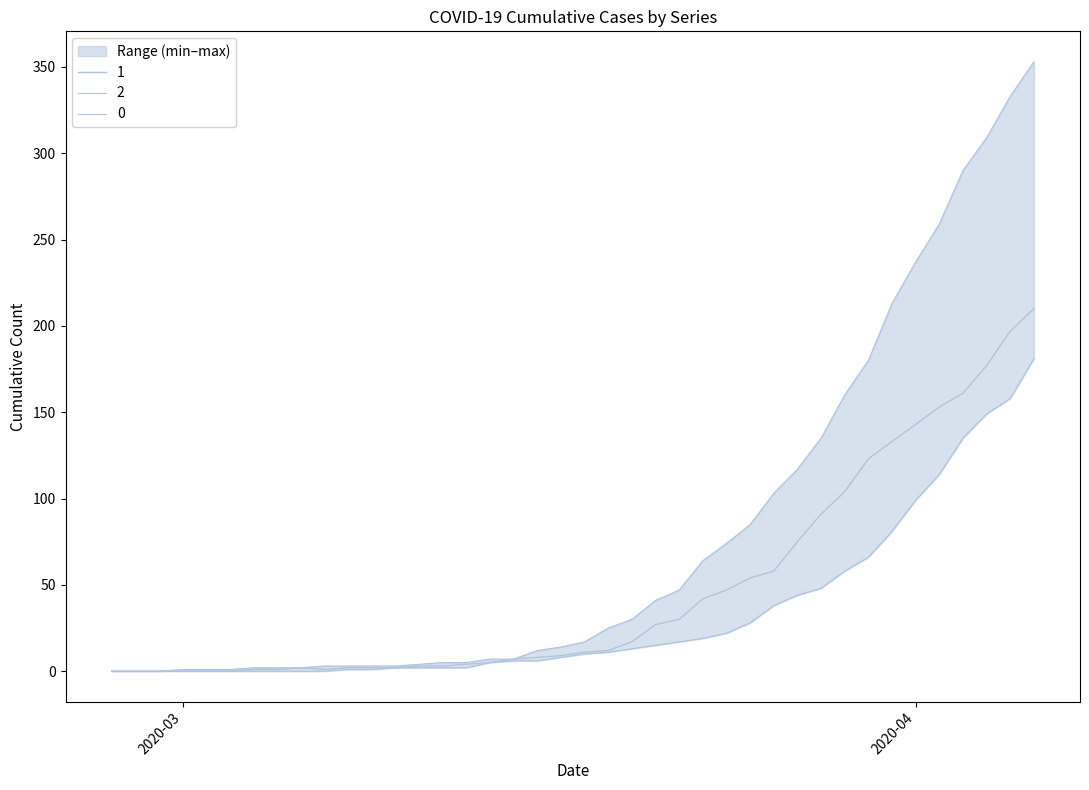

What value does the 1 series have at 2020-03-12?

2